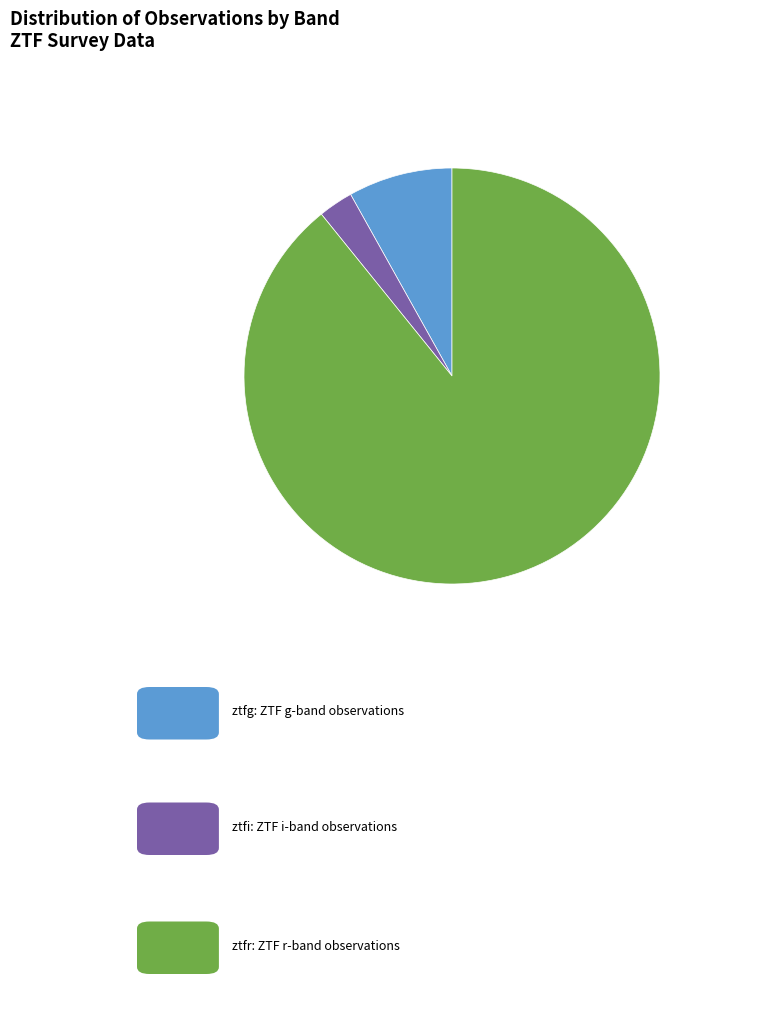

Is there a majority slice in this chart?

Yes